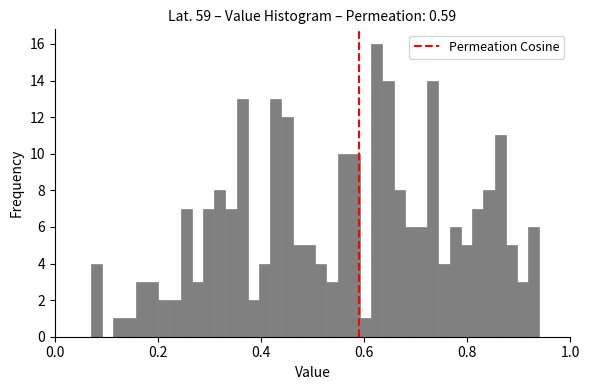

Around what value on the x-axis is the tallest bar? Give the approximate position of its centre, as read against the axis.

0.62